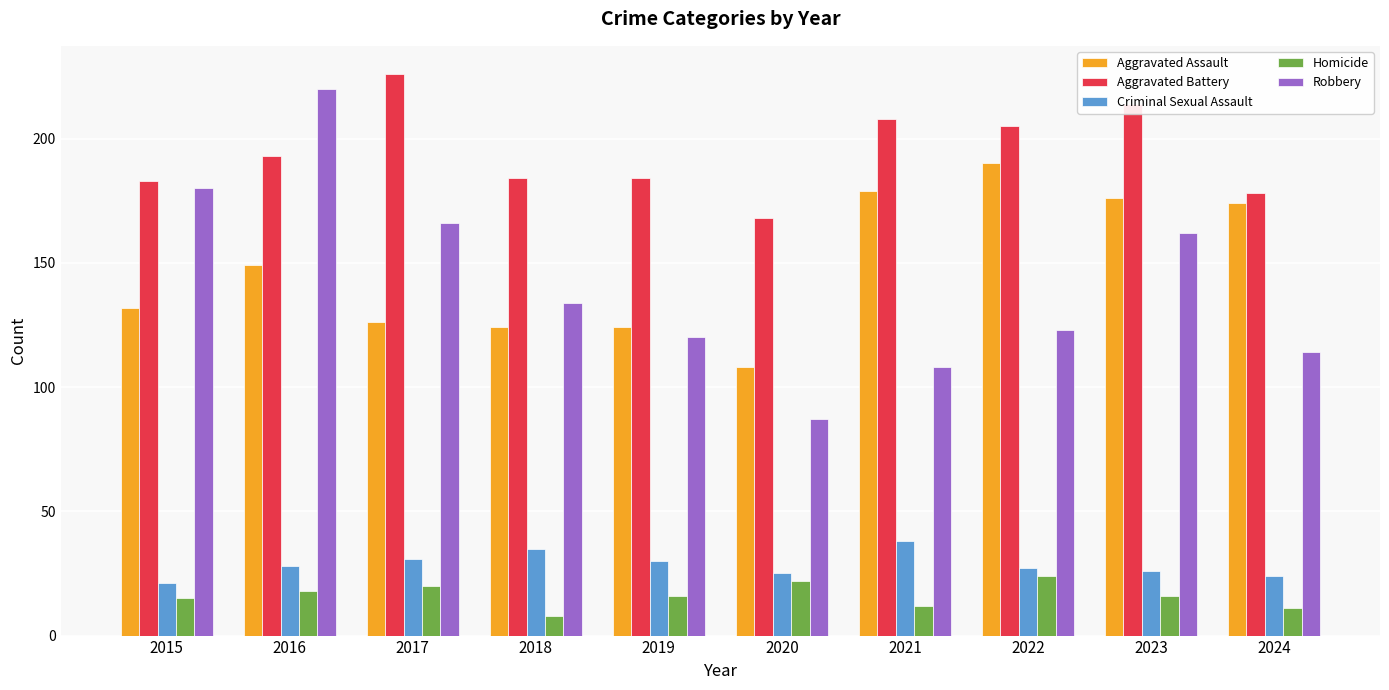

At how many categories does at least one series exceed 104?

10